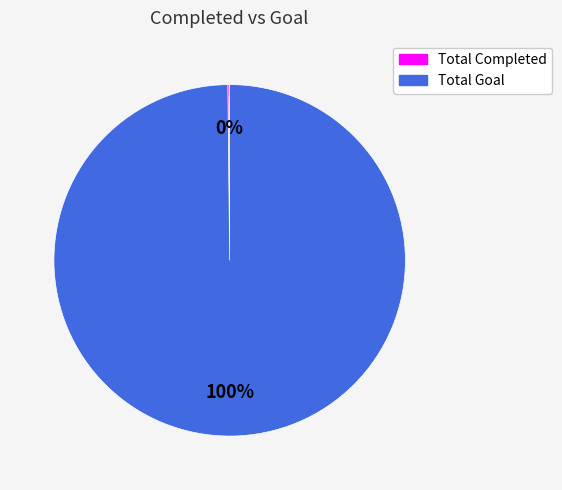

Is there a majority slice in this chart?

Yes